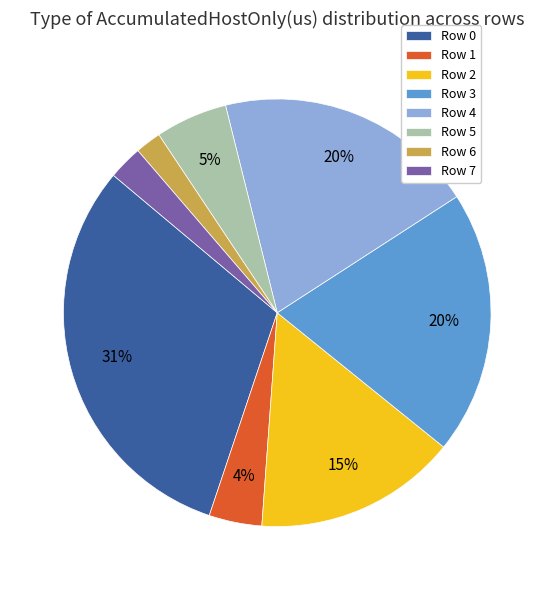

Which has a higher value, Row 3 or Row 5?

Row 3